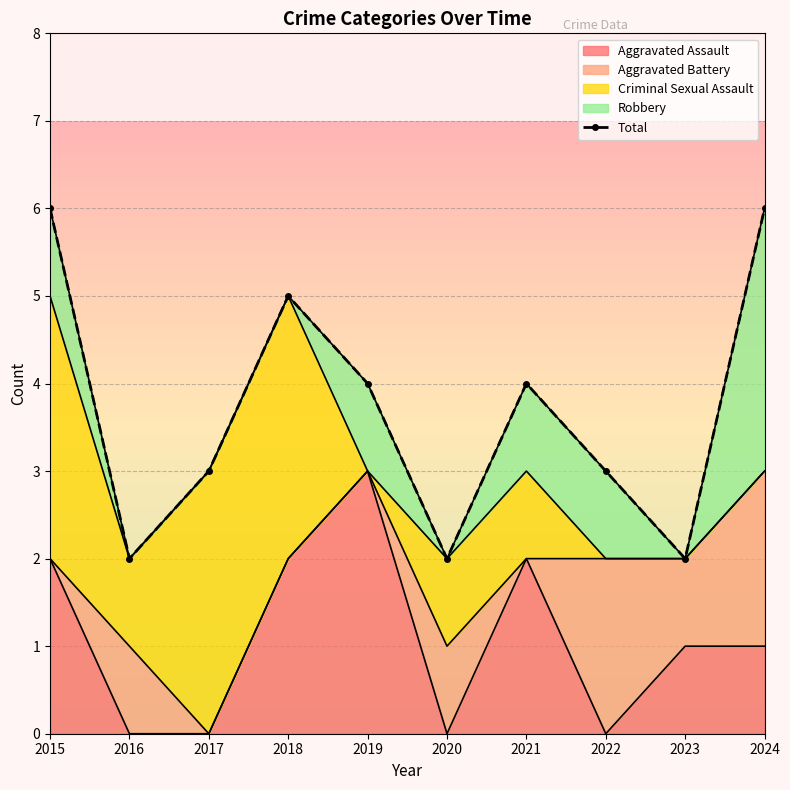

What is the value of the 8th point from the left?

3